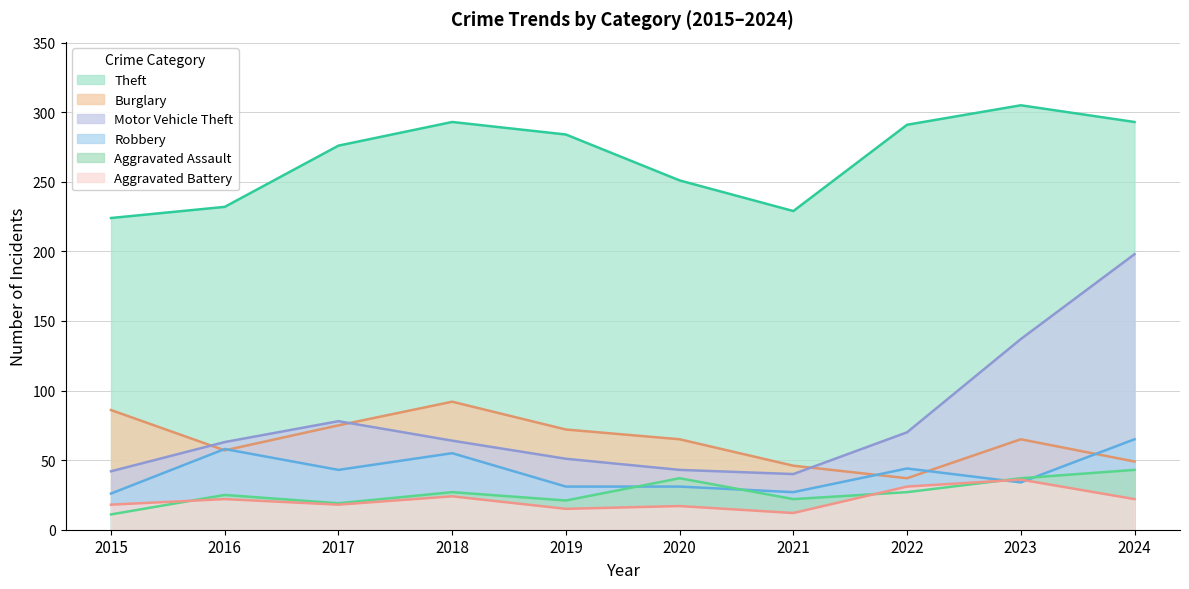

At which category is the sum across all series the highest?

2024